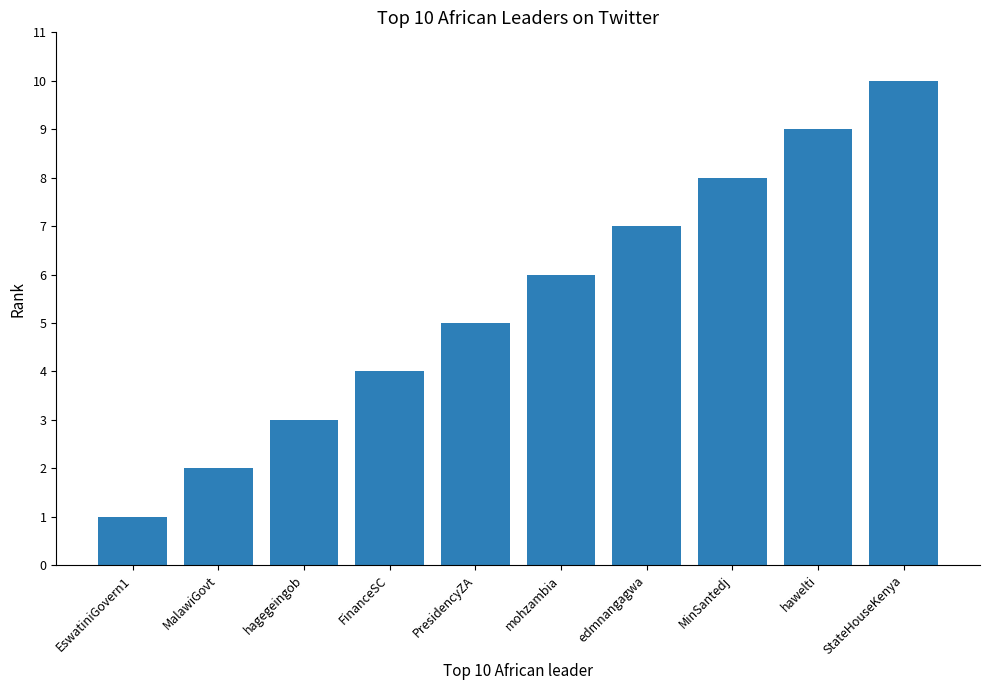

Rank the categories by value from highest to lowest.

StateHouseKenya, hawelti, MinSantedj, edmnangagwa, mohzambia, PresidencyZA, FinanceSC, hagegeingob, MalawiGovt, EswatiniGovern1